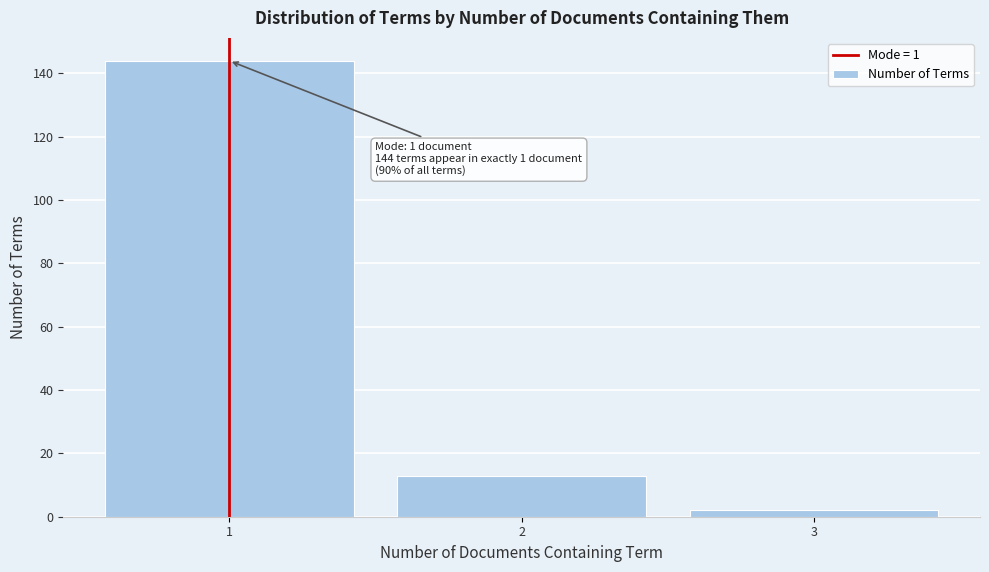

Over which range of the x-axis is the bar tallest?

0.5 to 1.5